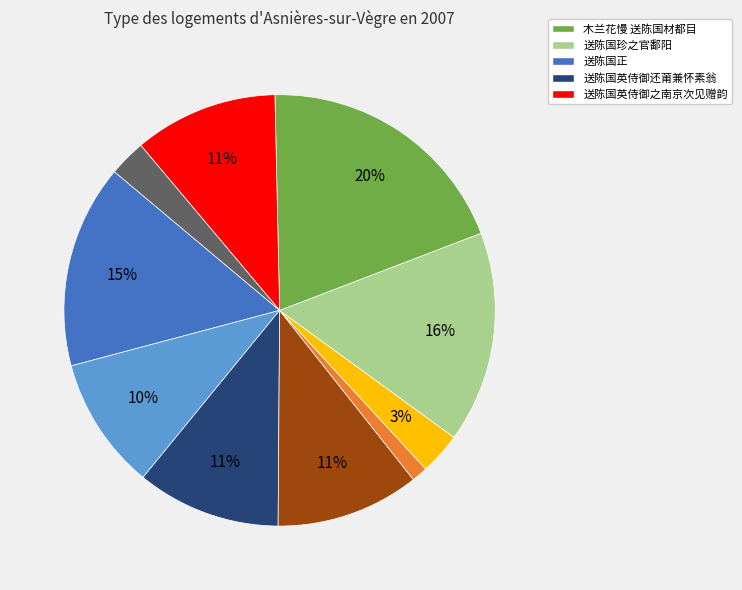

Does any single category account for the majority?

No